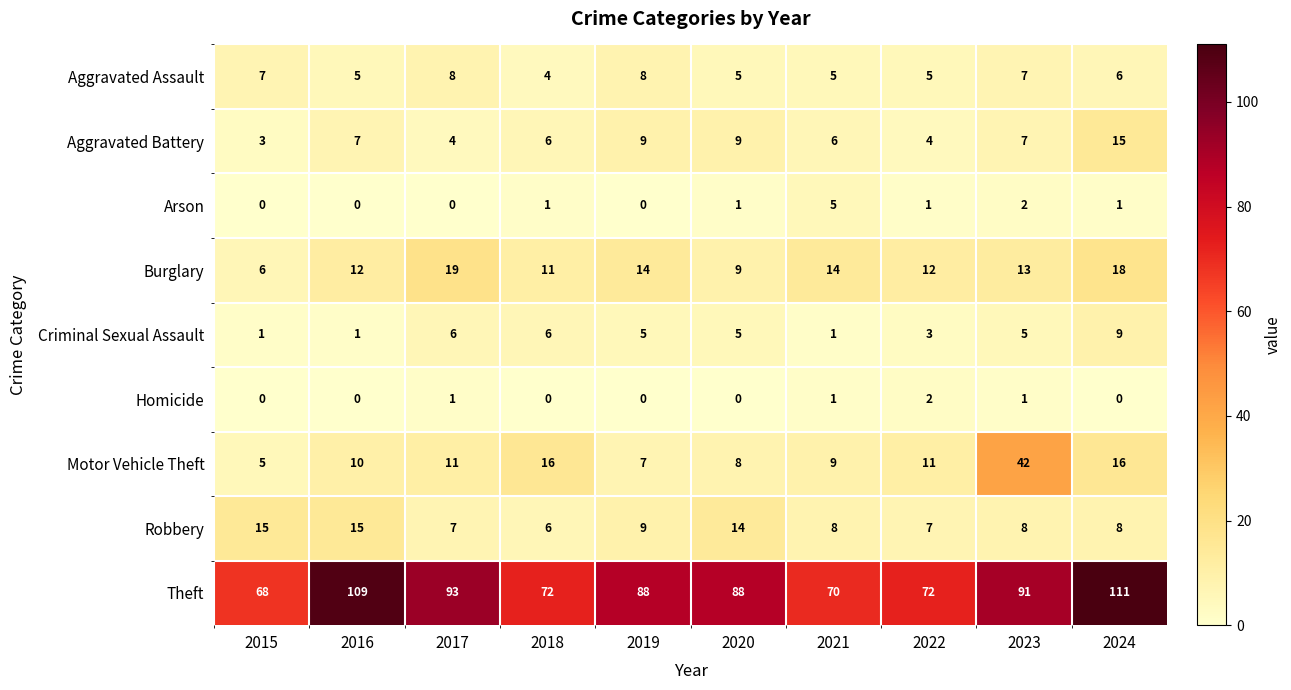

What is the greatest value displayed?

111